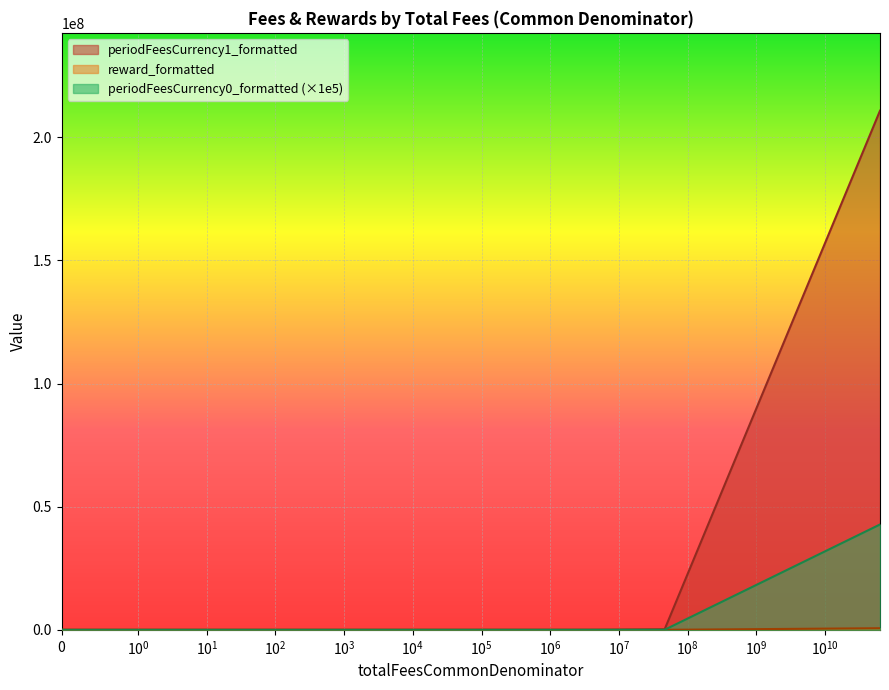

What is the sum of the periodFeesCurrency0_formatted values at 905395 and 26?

474.4